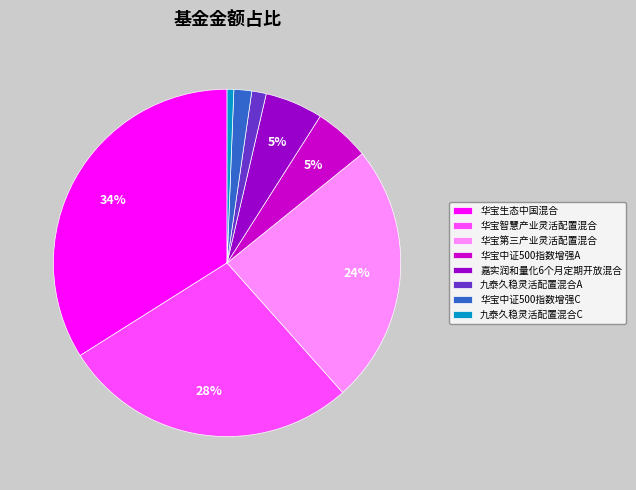

Is there any slice that represents more than half of the pie?

No